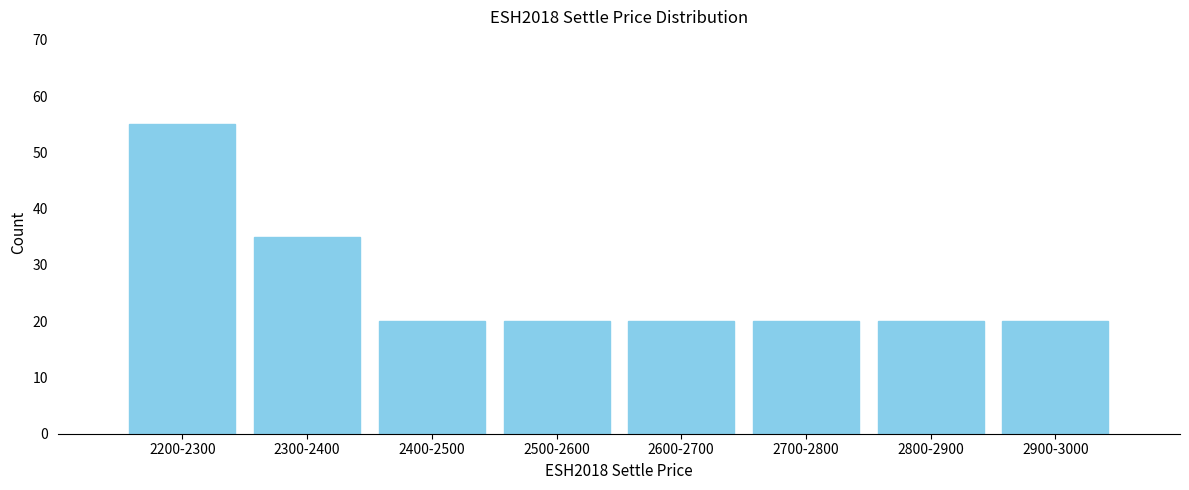

Reading left to right, transcribe all the data shown in this chart.

2200-2300=55	2300-2400=35	2400-2500=20	2500-2600=20	2600-2700=20	2700-2800=20	2800-2900=20	2900-3000=20